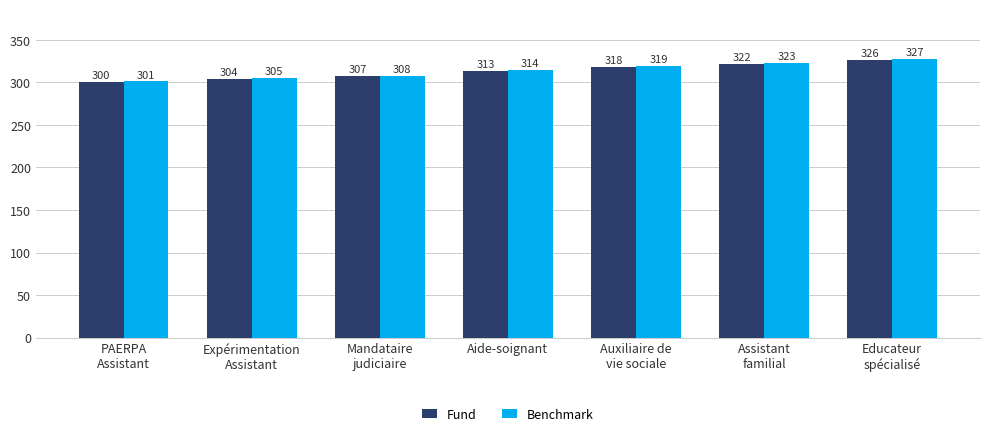

At which label does Fund reach its minimum?

PAERPA
Assistant